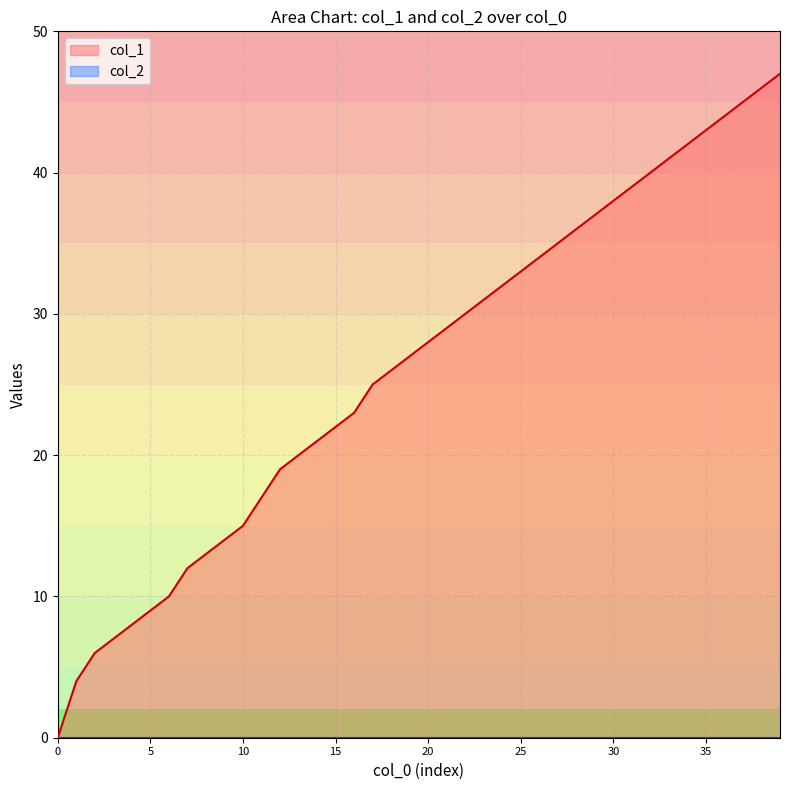

The value of col_1 at 20 is 28. True or false?

True